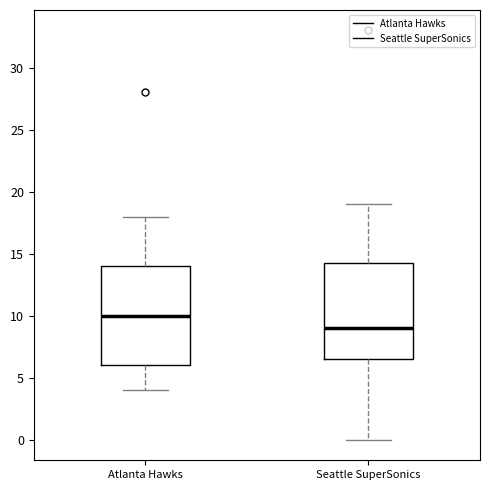

Where does the upper whisker of the box for Seattle SuperSonics end on the y-axis? The values are not printed on the chart, so give them approximately, as read against the axis.

19.0